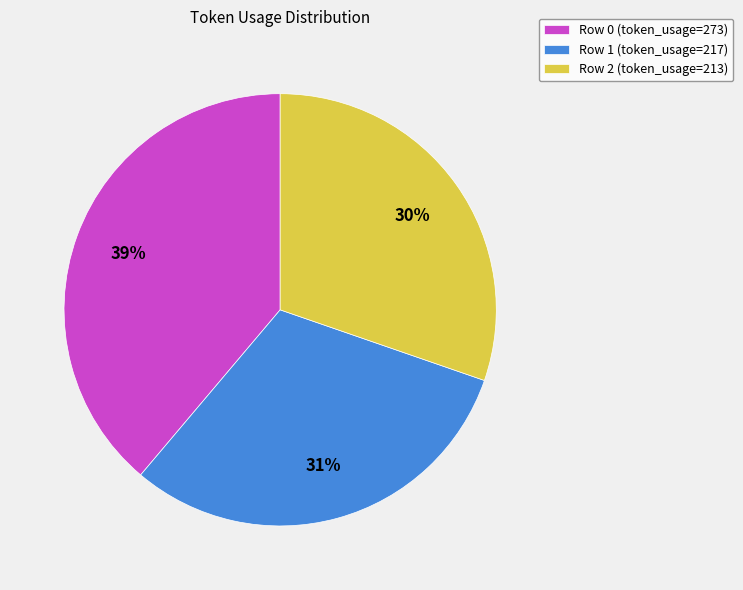

What is the smallest slice in the pie chart?

Row 2